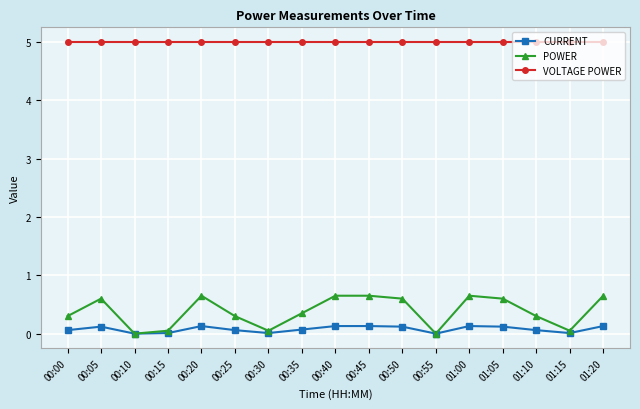

Does the chart display data point markers on the line(s)?

Yes